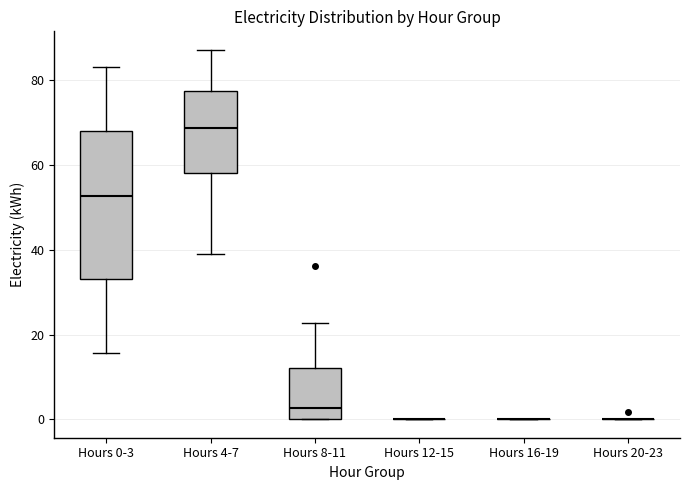

Reading left to right, read every box against the y-axis: the position of its median line, the range the box covers, and the ends of its whiskers. The values are not printed on the chart, so give them approximately, as read against the axis.

Hours 0-3: median 52, box 32 to 68, whiskers 16 to 84
Hours 4-7: median 68, box 58 to 78, whiskers 38 to 88
Hours 8-11: median 2, box 0 to 12, whiskers 0 to 22
Hours 12-15: box collapsed to a line at 0, whiskers 0 to 0
Hours 16-19: box collapsed to a line at 0, whiskers 0 to 0
Hours 20-23: box collapsed to a line at 0, whiskers 0 to 0